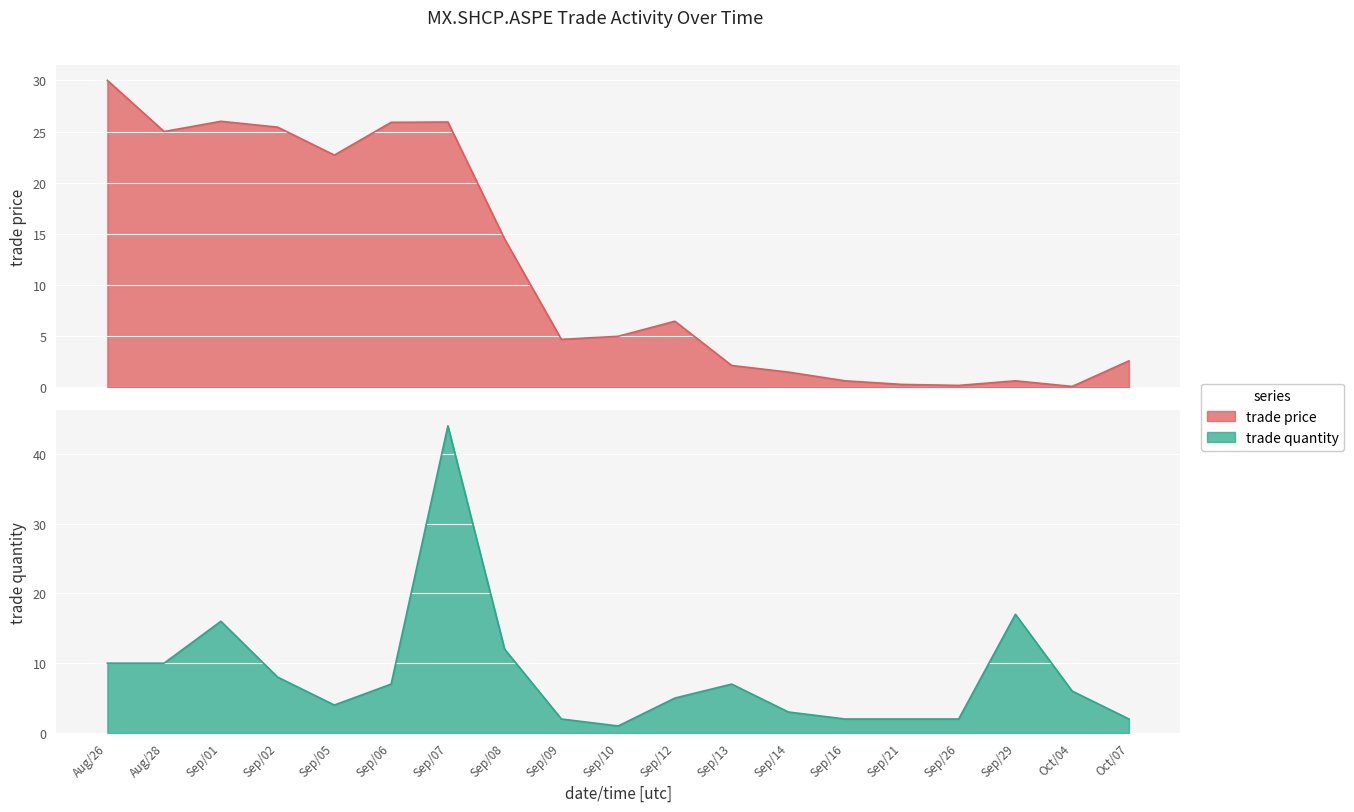

True or false: trade quantity has more than 1 interior local peaks.

True